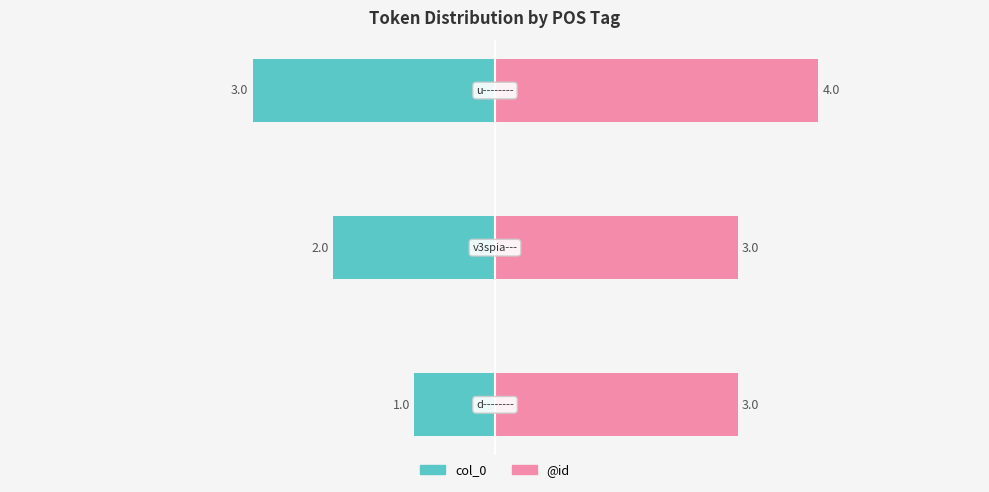

How many groups of bars are there?

3